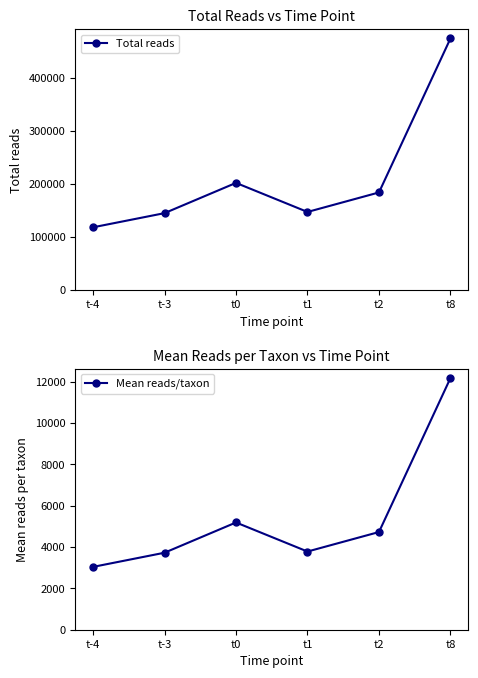

What is the lowest value of the Total reads series?

118470